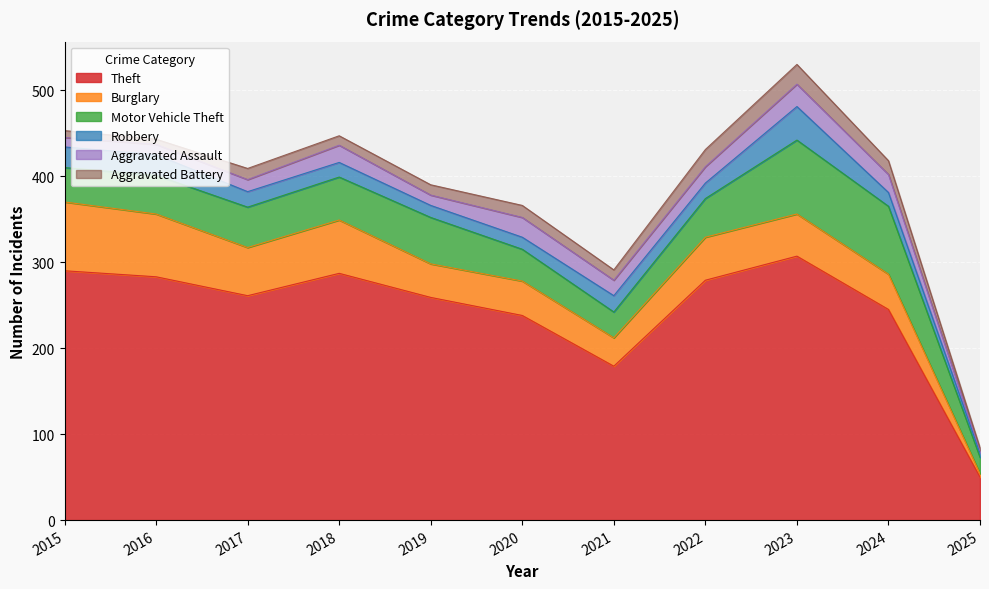

True or false: Burglary has a value of 6 at 2025.

False